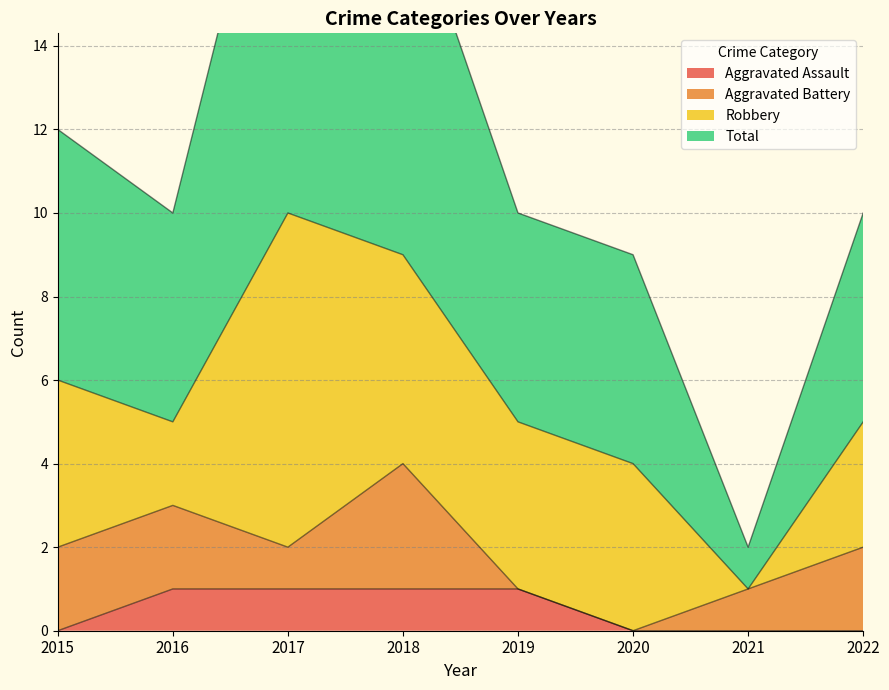

Is it true that Aggravated Assault equals 1 at 2018?

True